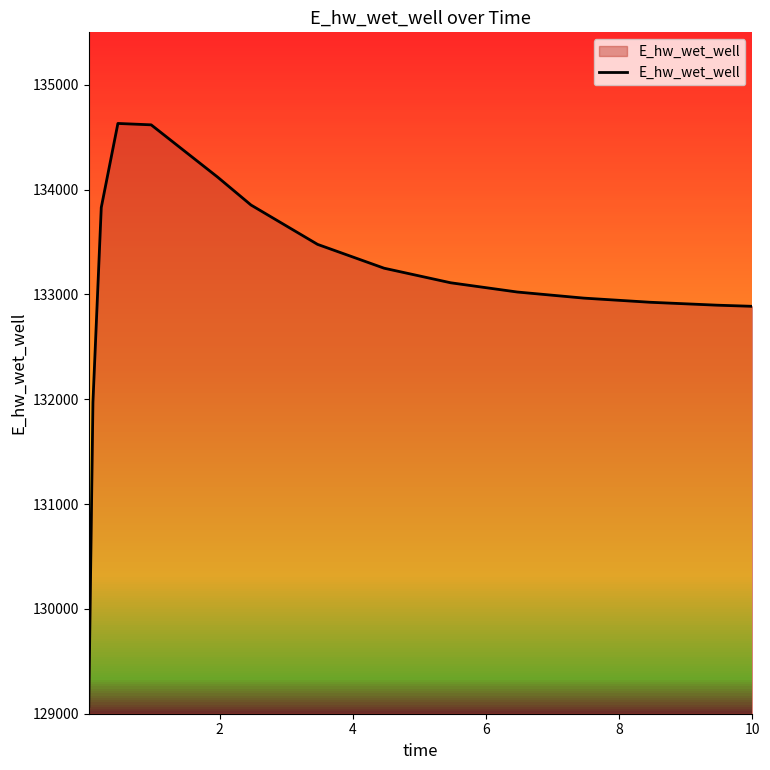

True or false: there are more than 0 points higher than both neighbors.

True